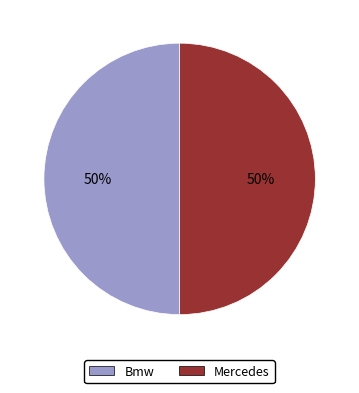

What is the ratio of the value at Mercedes to the value at Bmw?

1.0